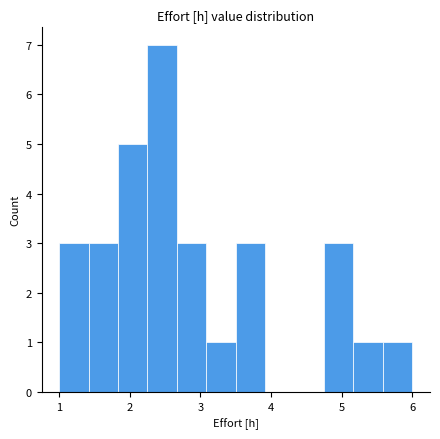

What is the height of the bar covering 4.8 to 5.2 on the x-axis? Neither the bar edges nor the heights are printed on the chart, so give them approximately, as read against the axes.

3